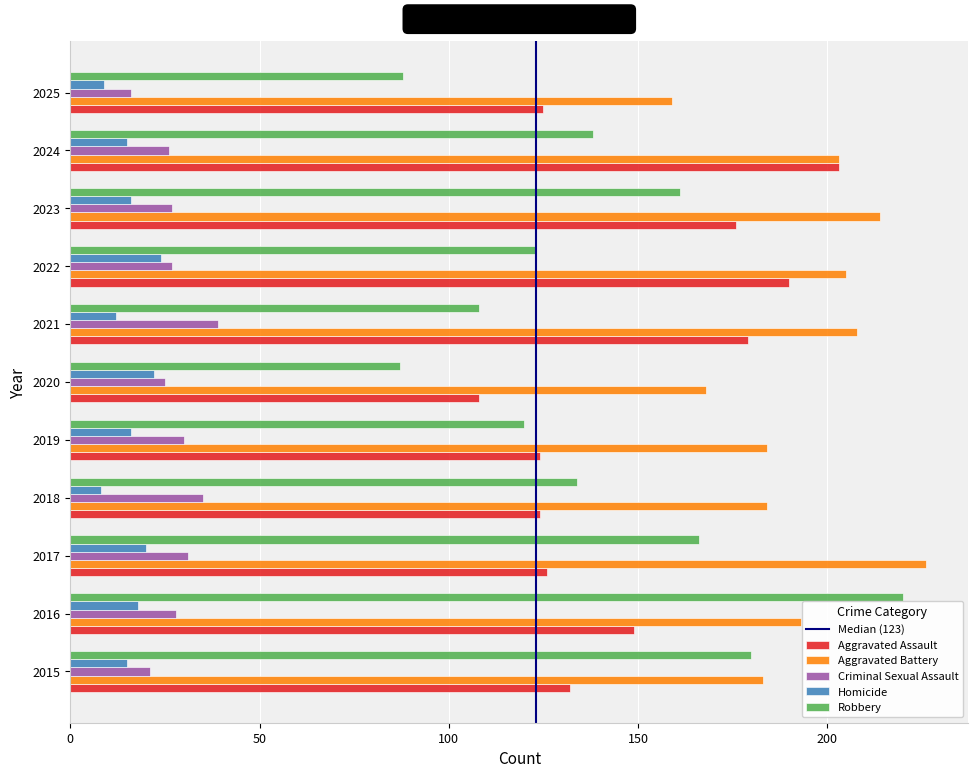

The Robbery series shows 191 at 2021. True or false?

False